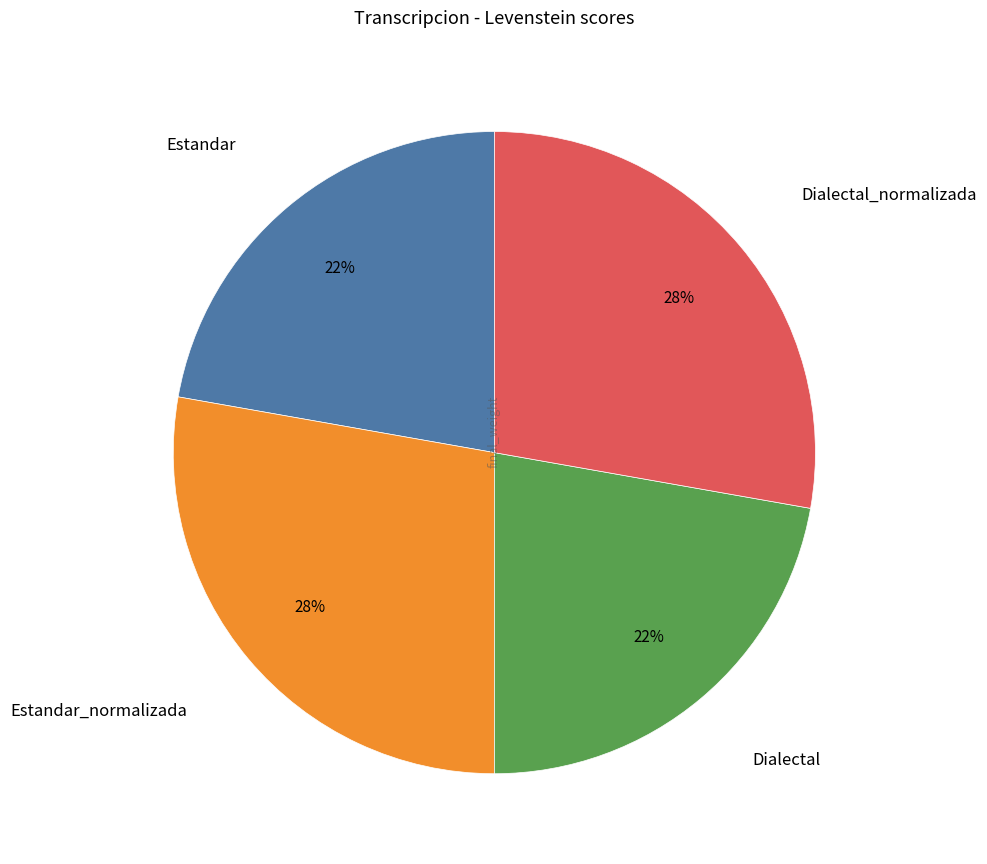

Count the number of slices in the pie.

4